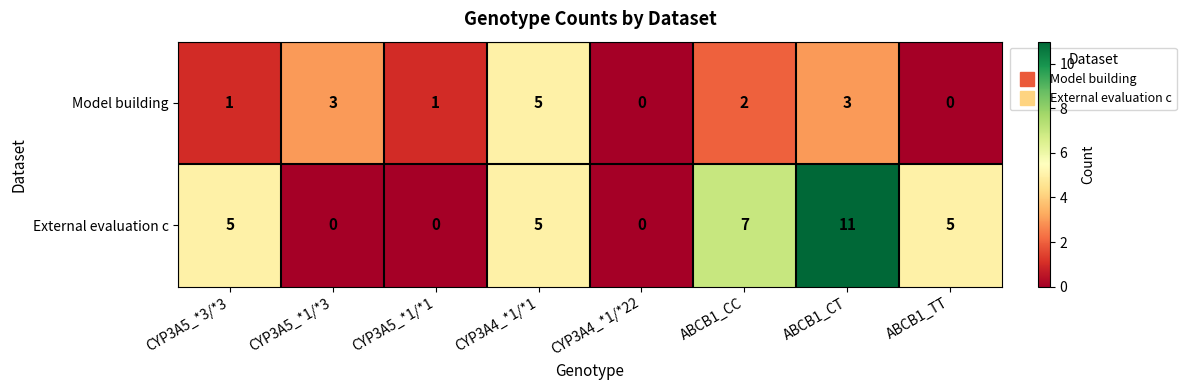

Read the External evaluation c value at ABCB1_TT.

5